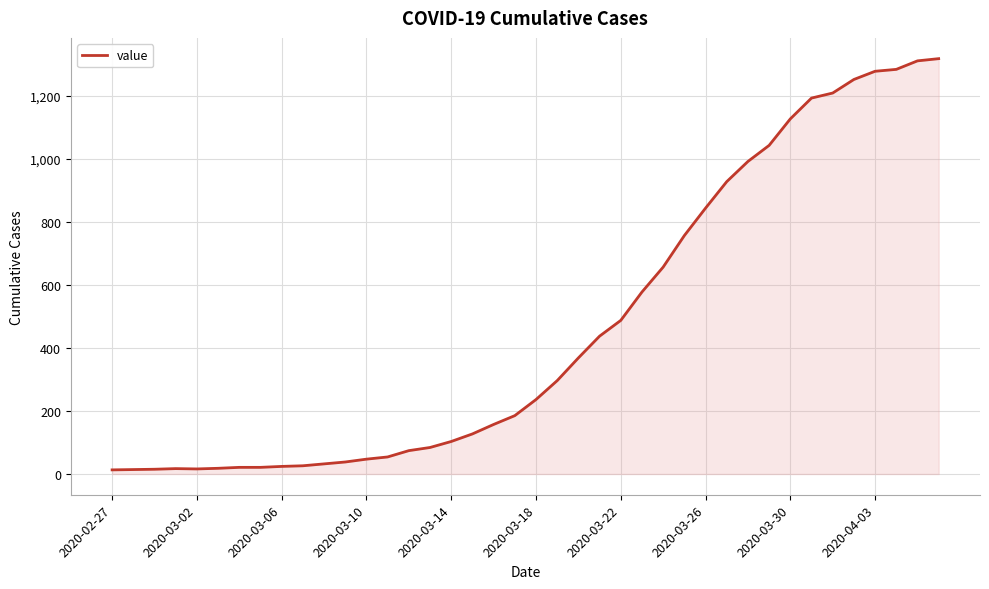

What is the difference between the maximum and minimum values?

1304